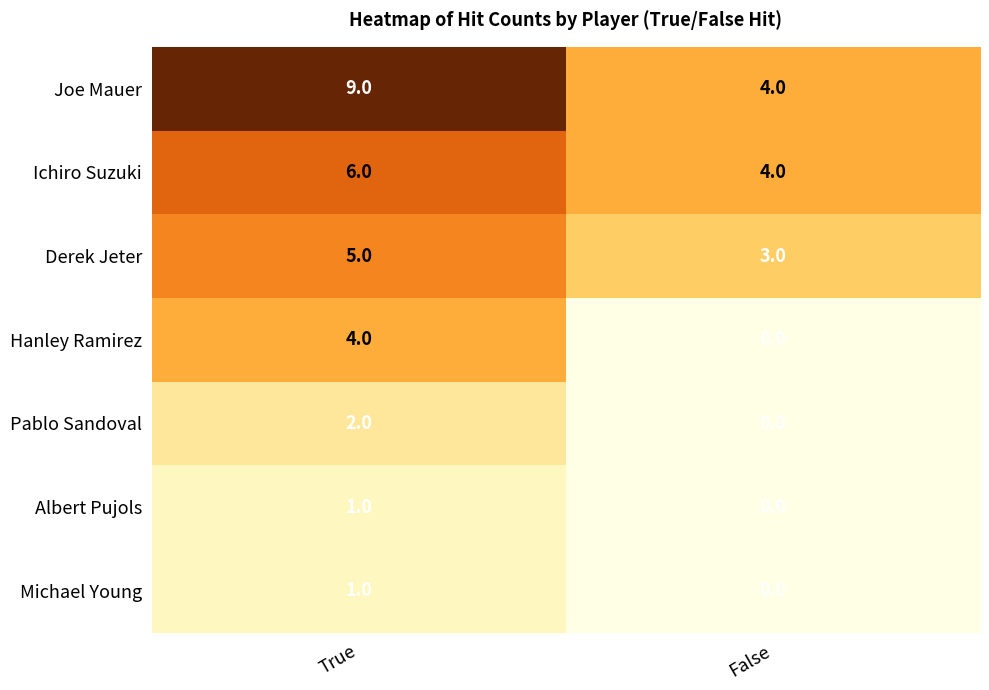

What is the approximate value of Ichiro Suzuki at False?

4